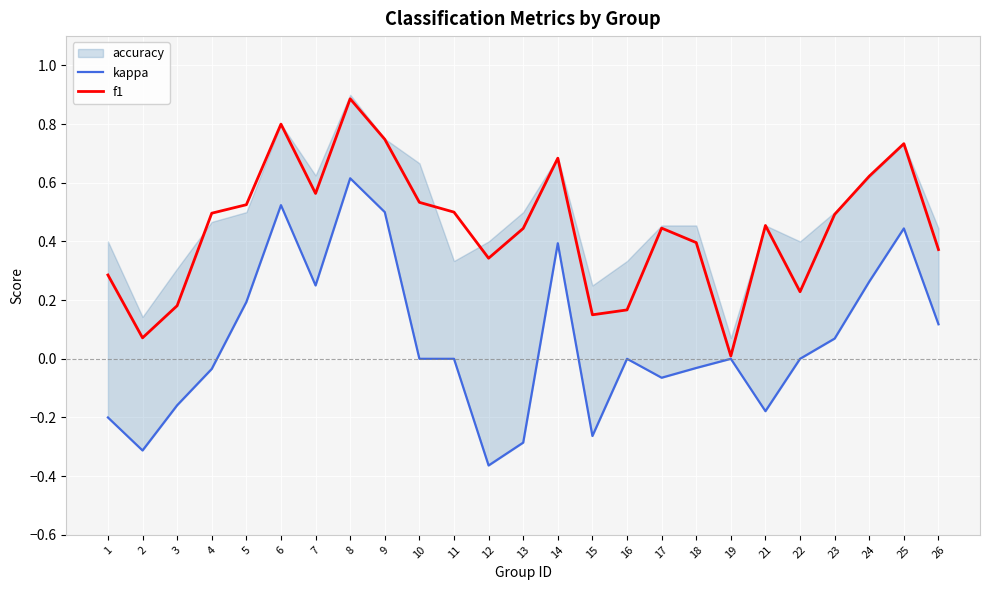

Which series has the largest range (max minus min)?

kappa